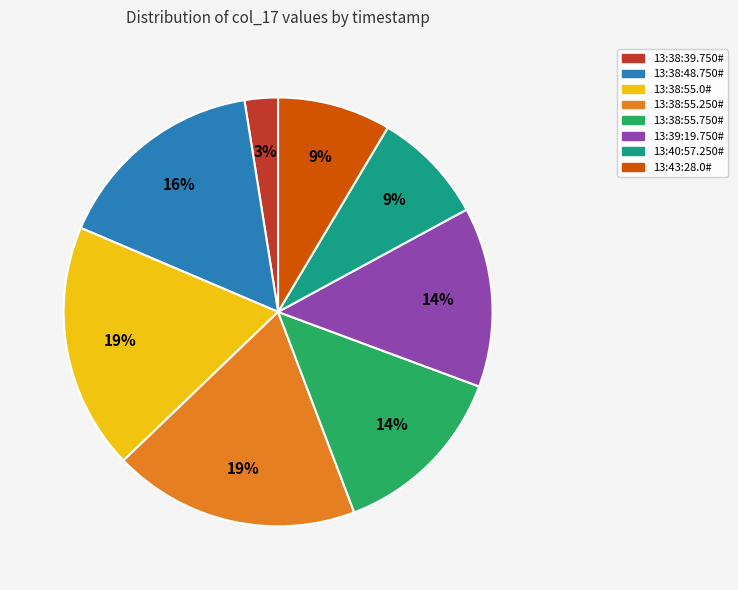

Does any single category account for the majority?

No